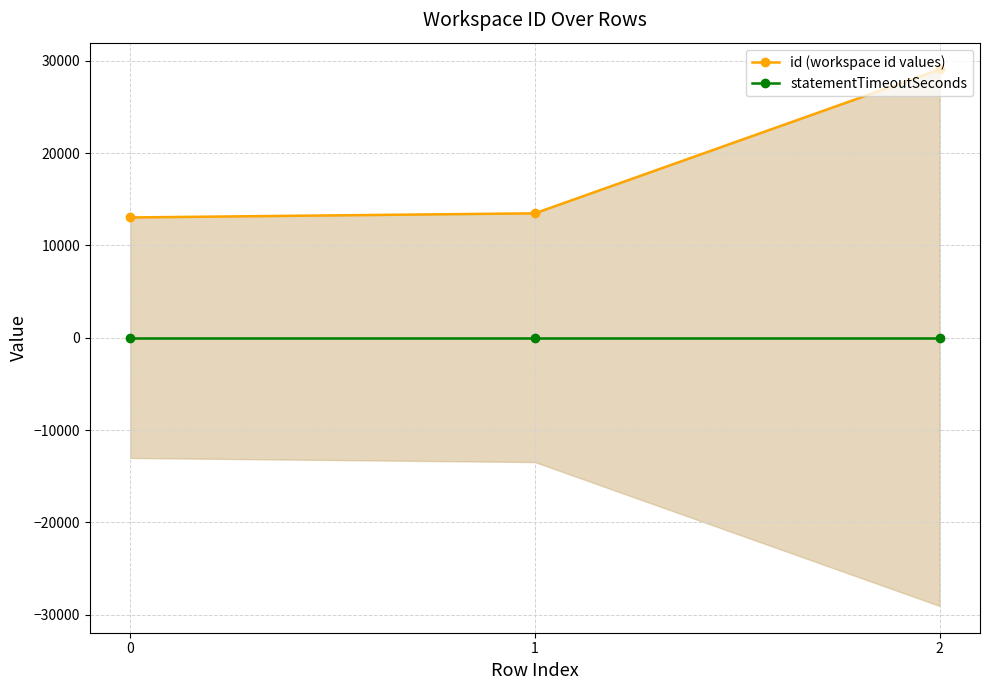

Reading left to right, what are all the values shown in this chart?

id (workspace id values): 0=13021	1=13468	2=29045
statementTimeoutSeconds: 0=0	1=0	2=0